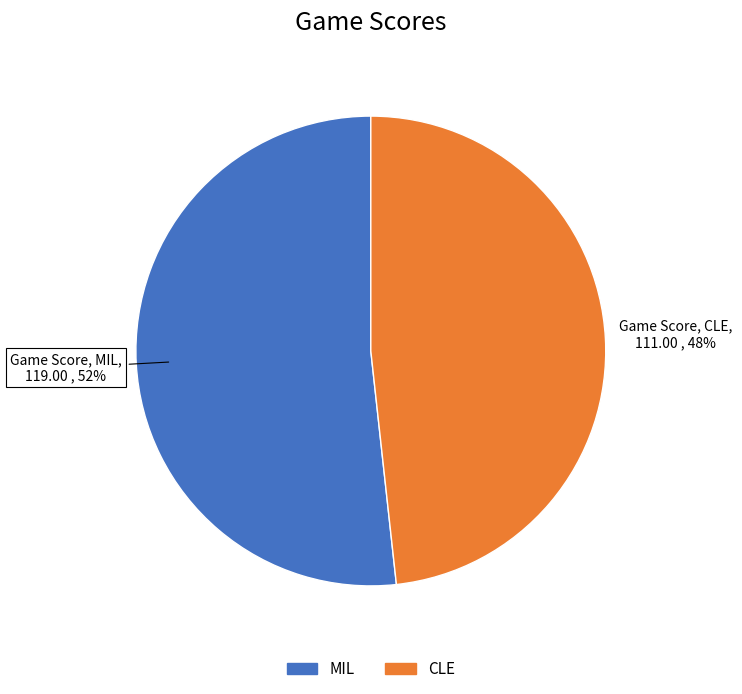

True or false: MIL accounts for 52% of the total.

True